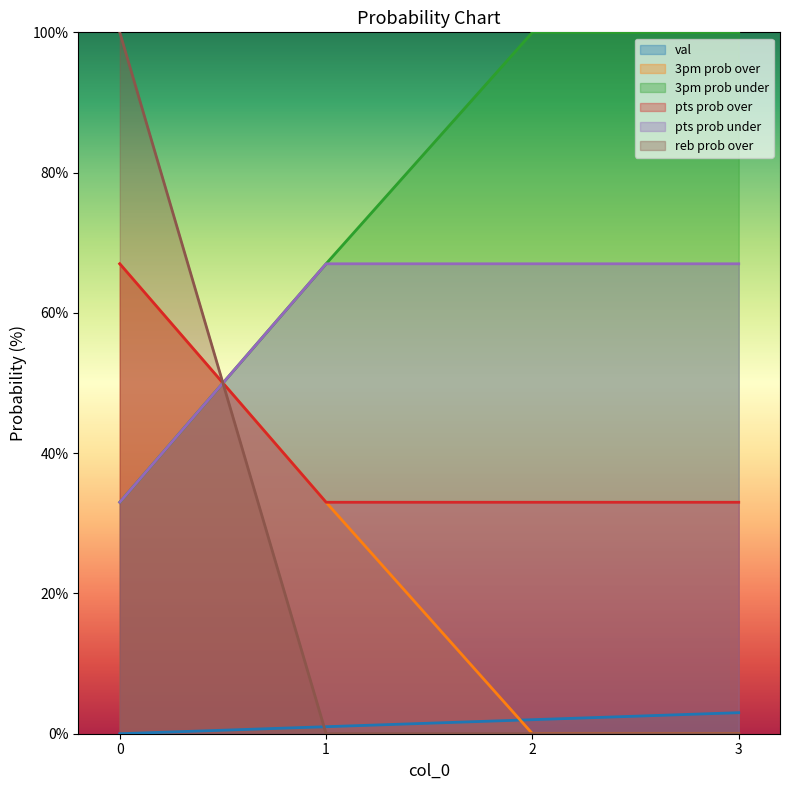

Is it true that pts prob under equals 48 at 0?

False